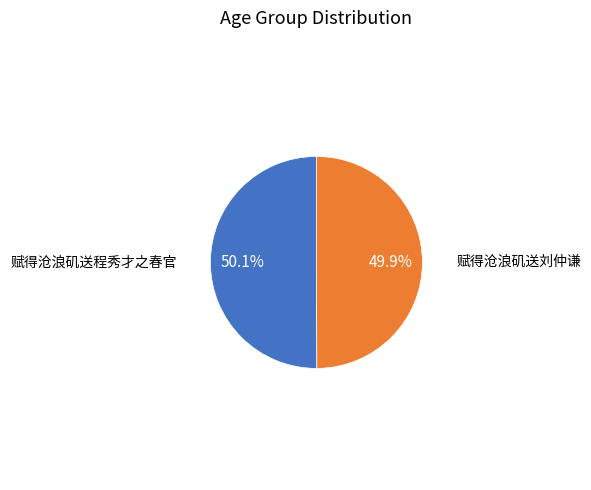

How many segments does this pie chart have?

2